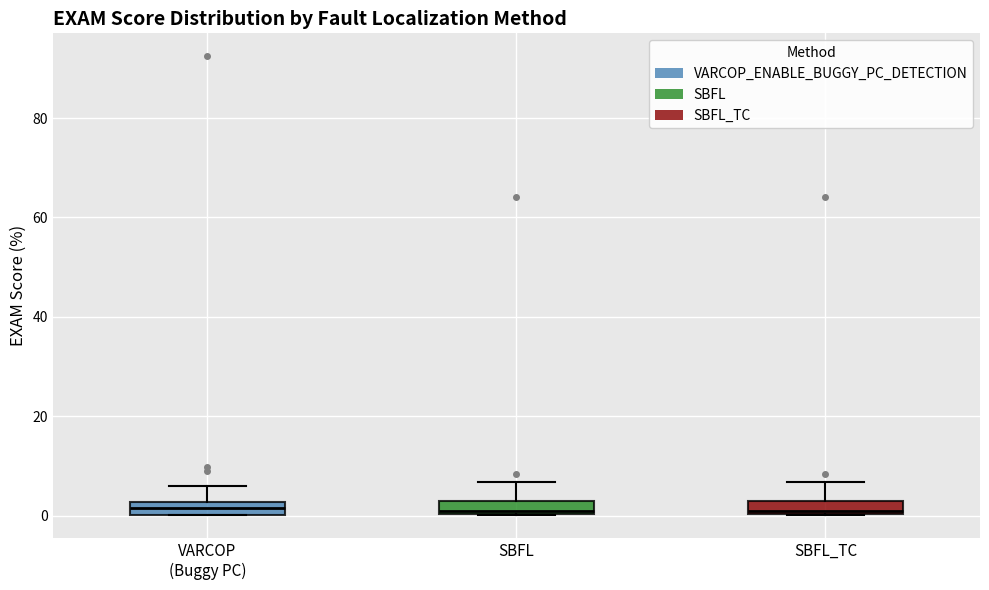

Where is the lower edge of the box for VARCOP (Buggy PC) on the y-axis? The values are not printed on the chart, so give them approximately, as read against the axis.

0